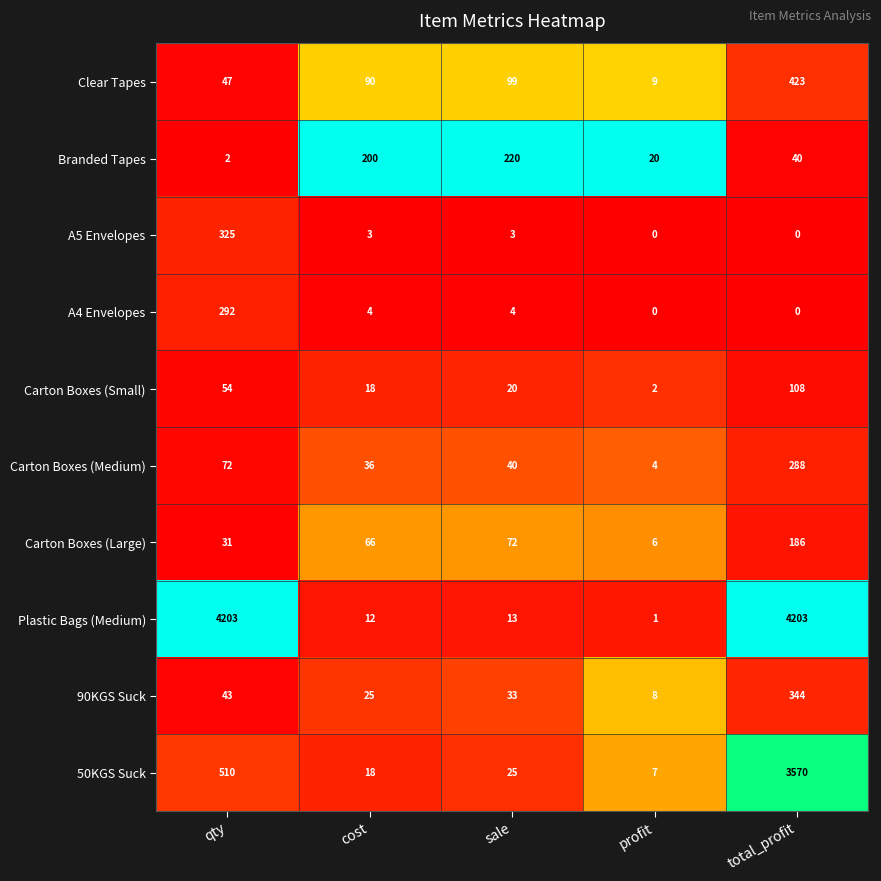

What is the sum of the Carton Boxes (Small) values at sale and total_profit?

128